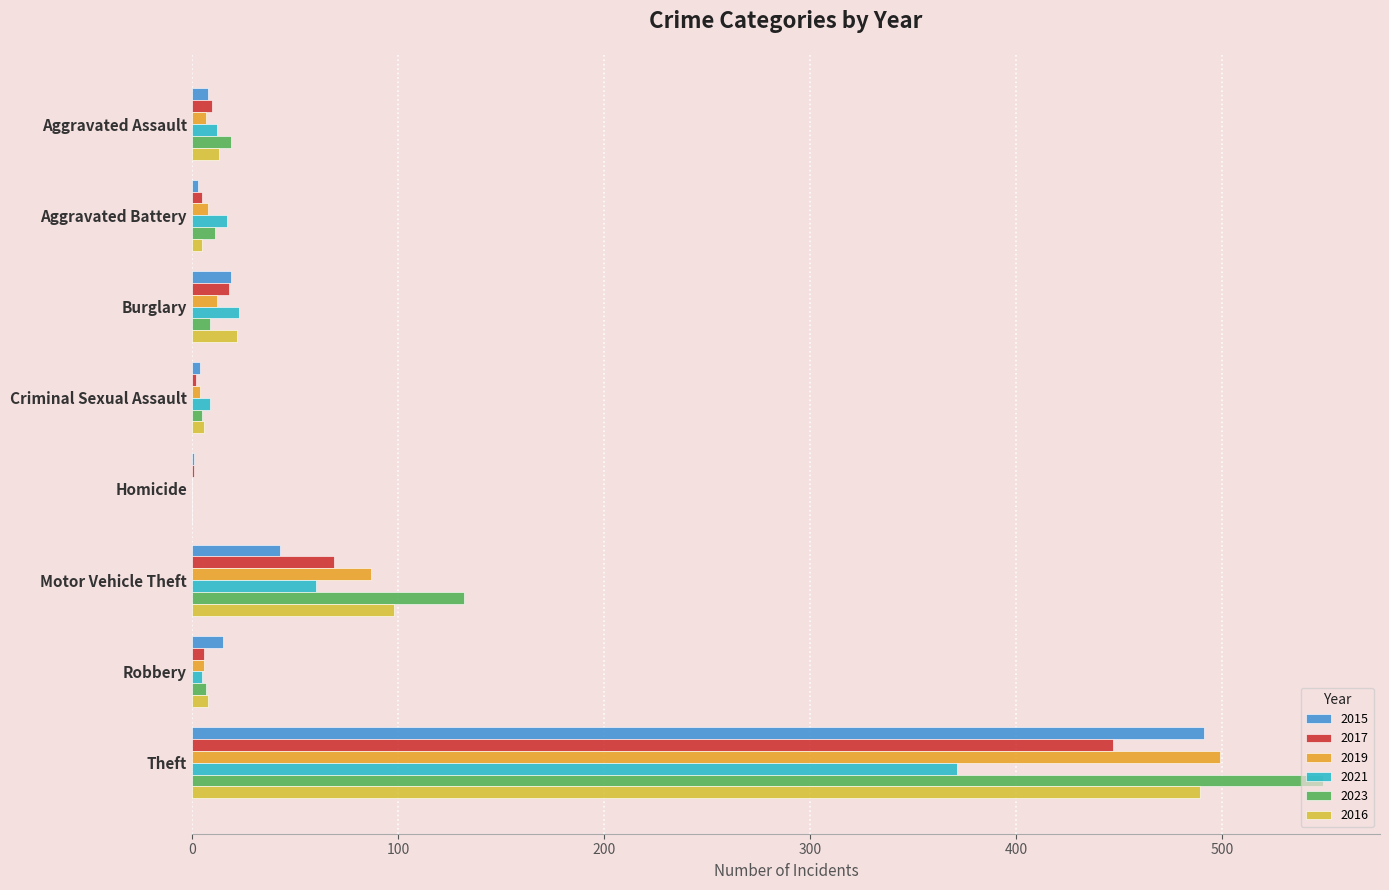

What is the sum of all 2017 values?

558